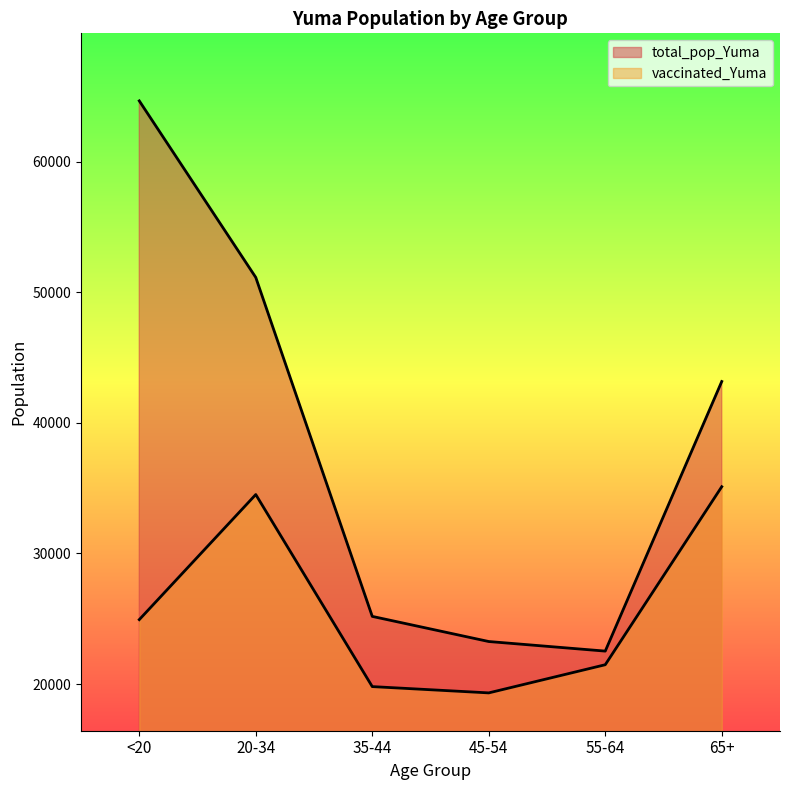

List the series in order of their overall mean, highest first.

total_pop_Yuma, vaccinated_Yuma